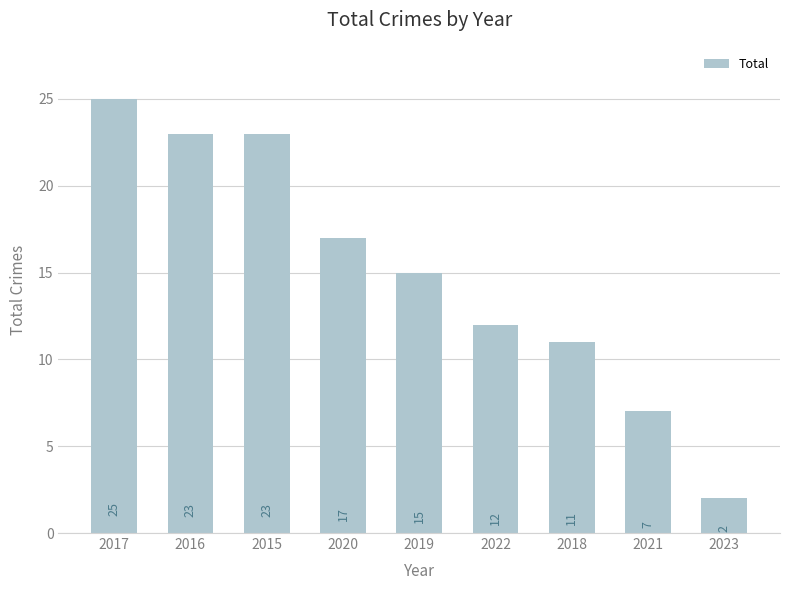

How many categories are shown in the chart?

9